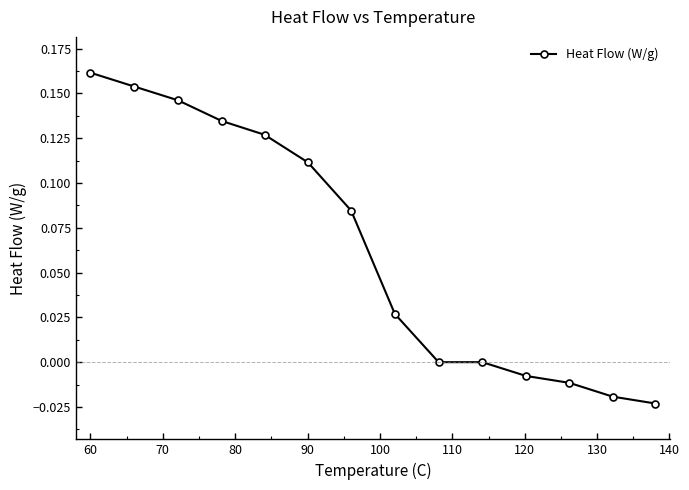

How many categories are shown in the chart?

14